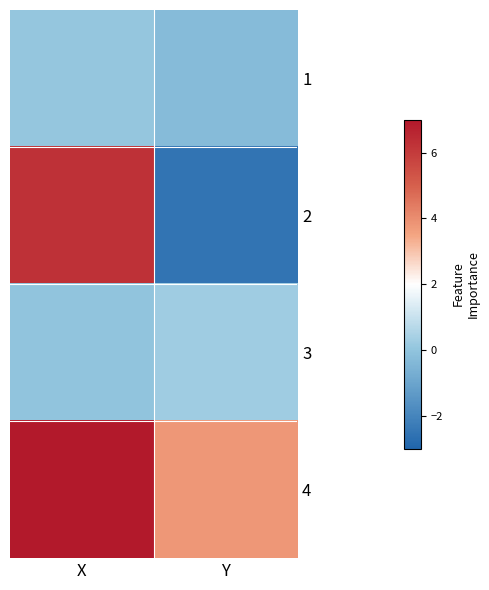

Count the number of categories in the chart.

2